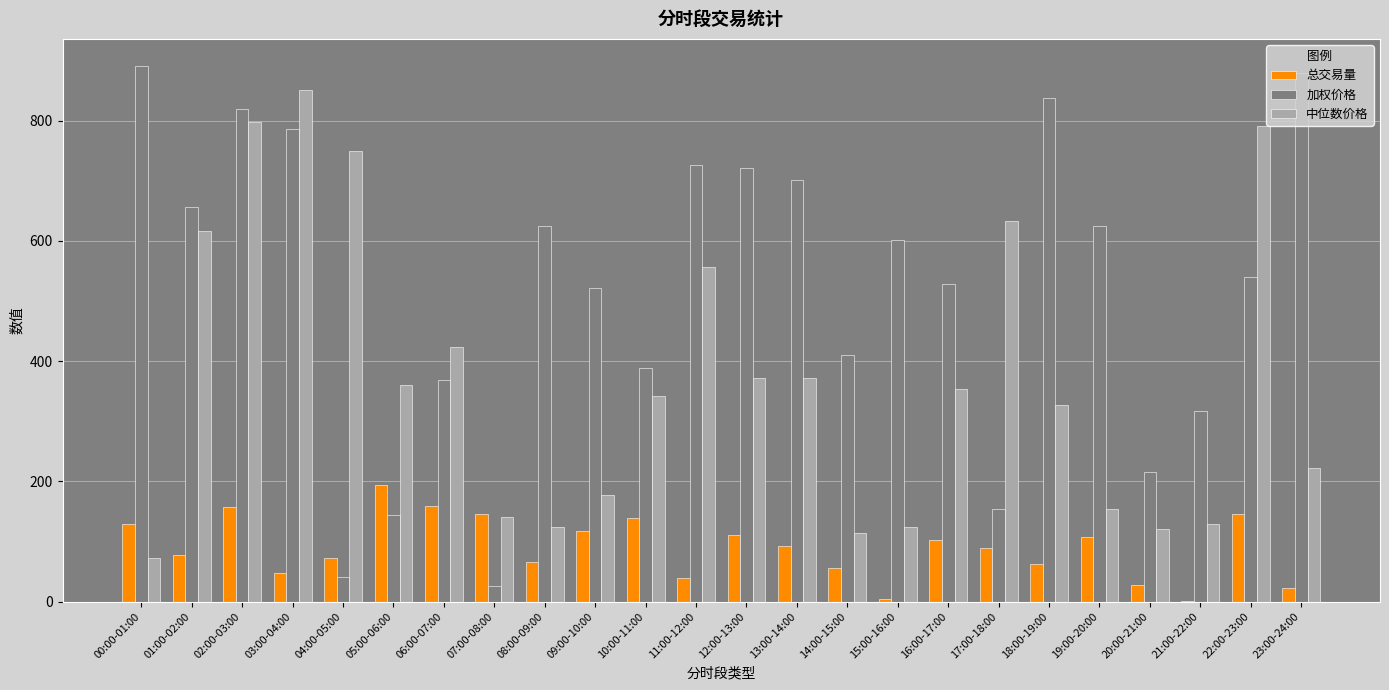

Which series changed the most between 11:00-12:00 and 13:00-14:00?

中位数价格